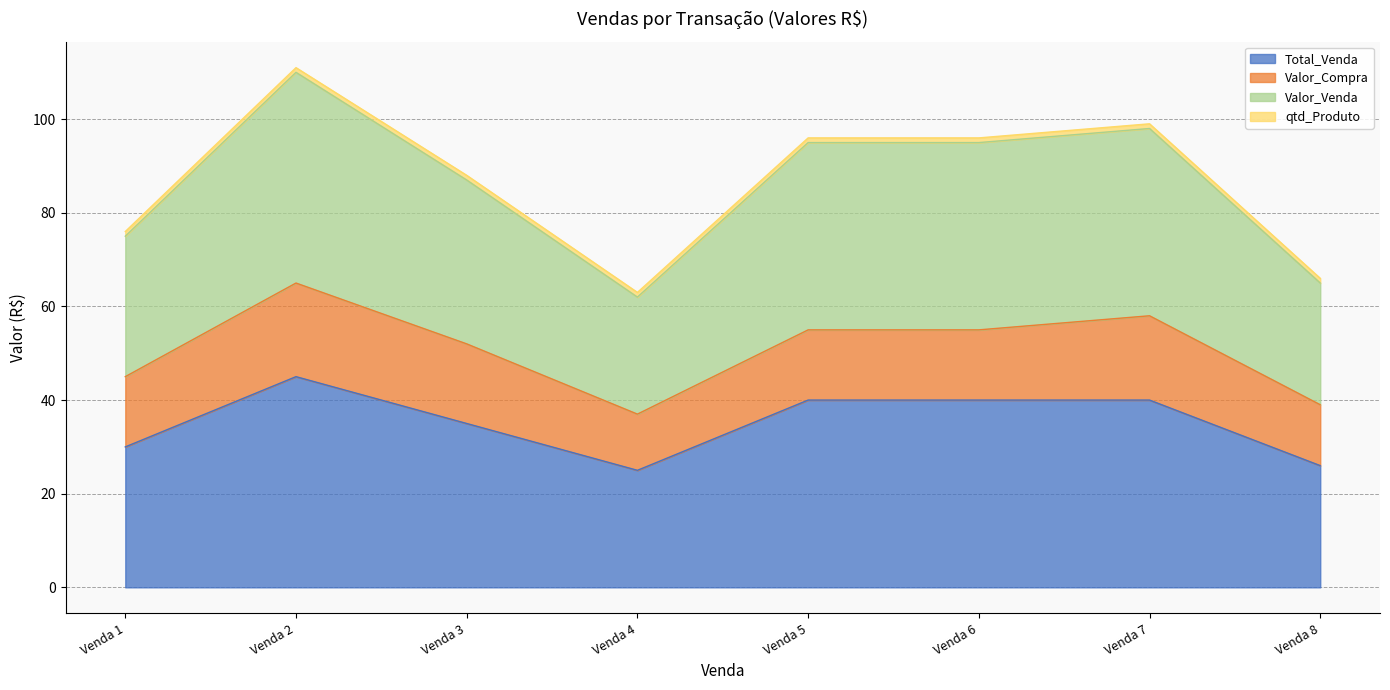

True or false: Total_Venda has more than 0 interior local peaks.

True